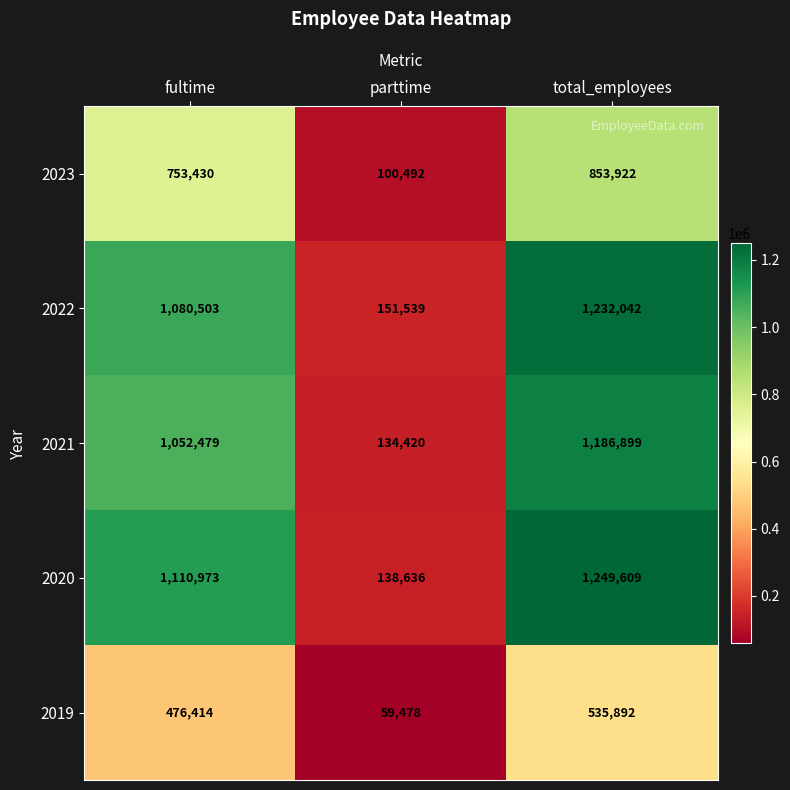

What is the sum of the 2019 values at fultime and total_employees?

1012306